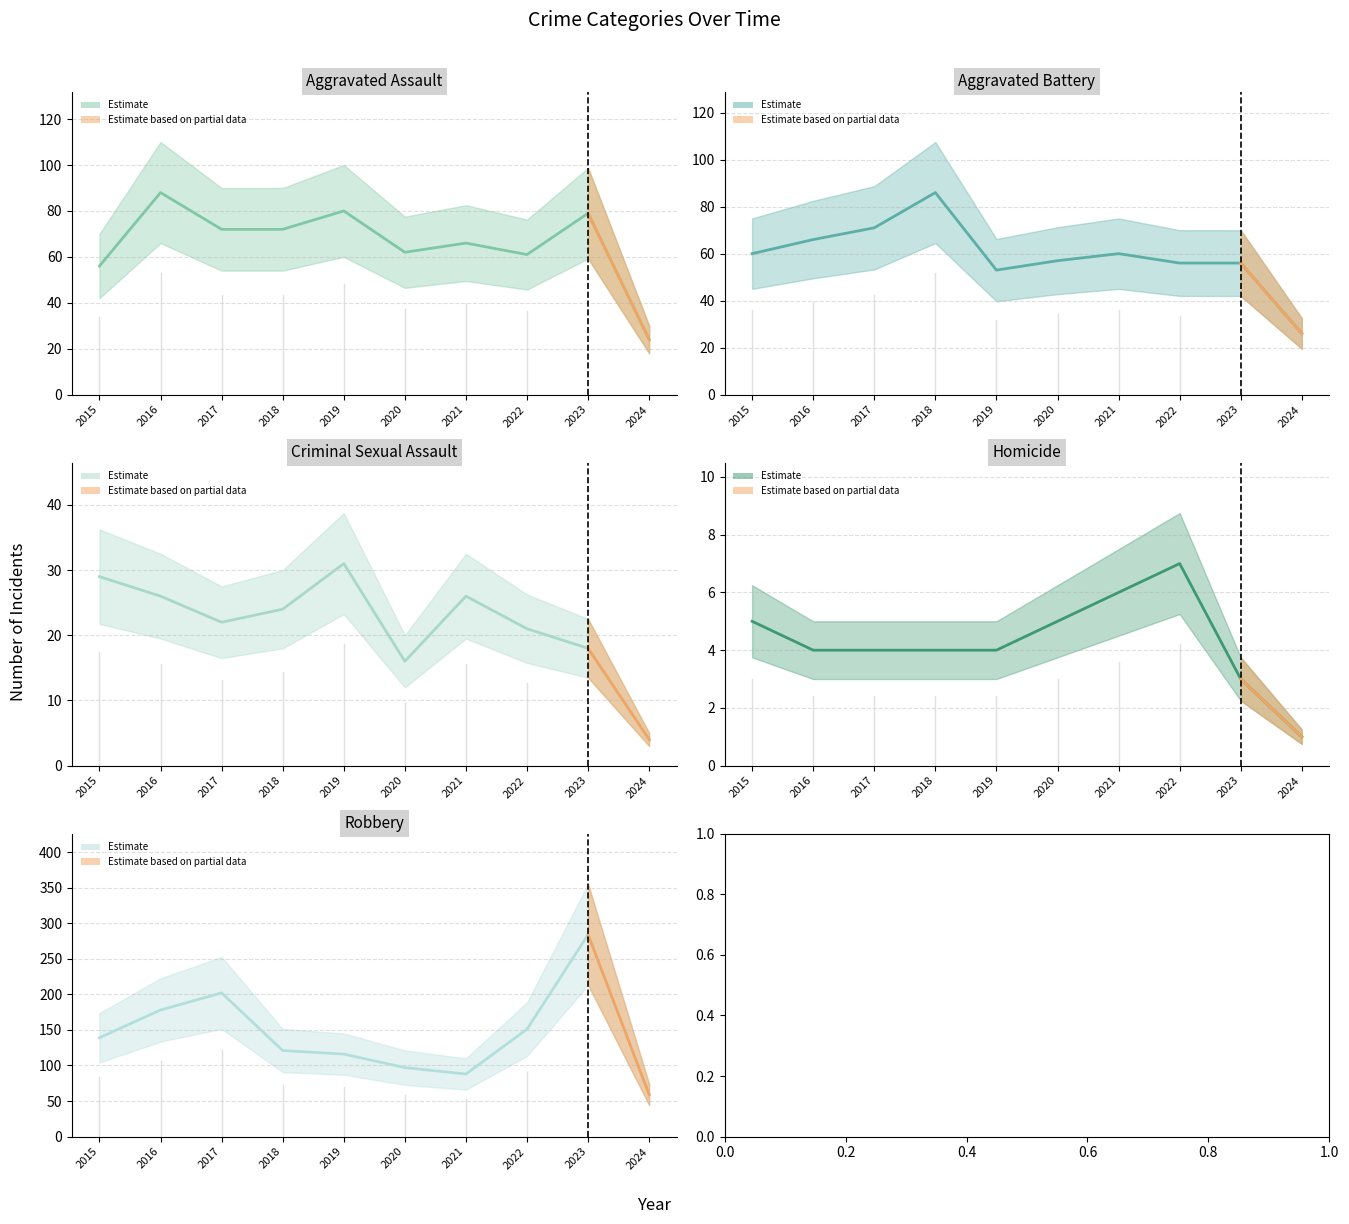

Does the chart have visible grid lines?

Yes